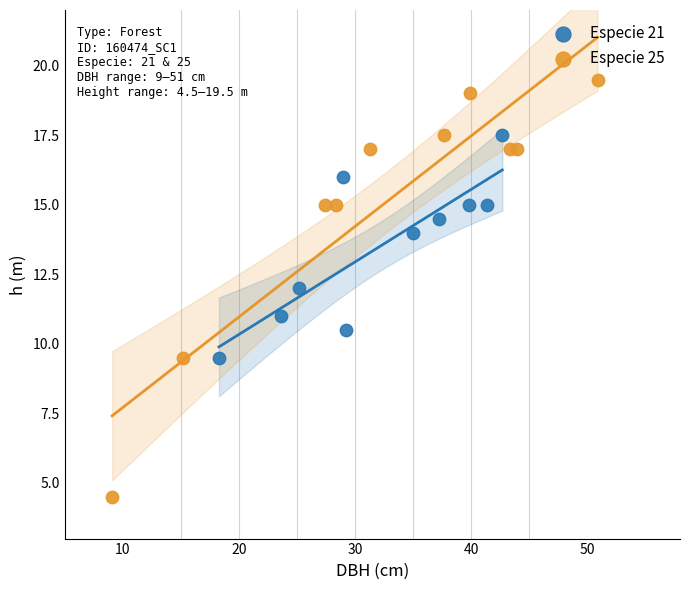

Which series reaches the minimum Y coordinate?

Especie 25